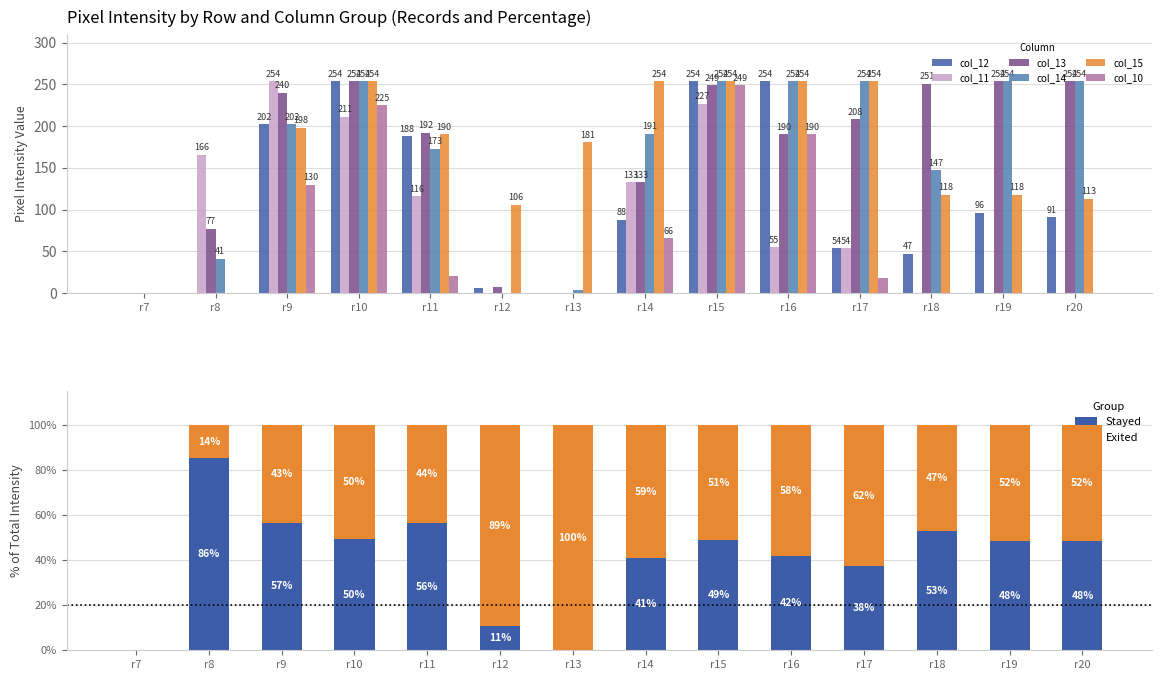

What is the maximum value for col_11?

254